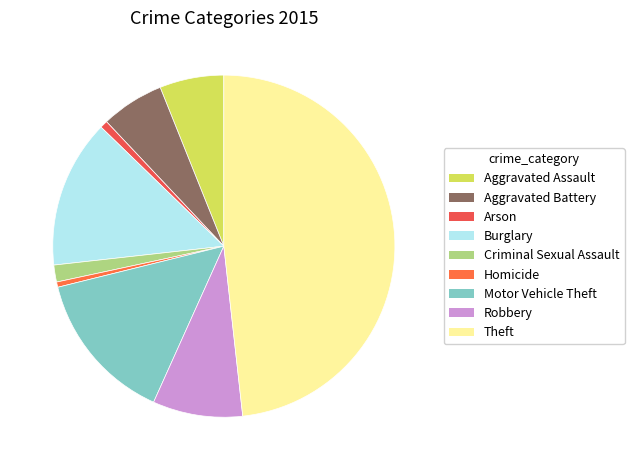

What is the ratio of the value at Homicide to the value at Aggravated Assault?

0.1